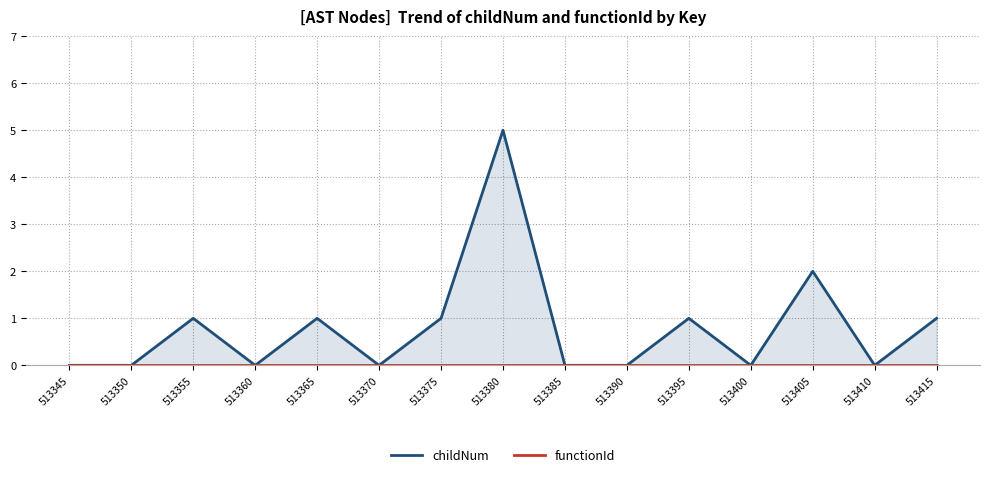

Does the chart have visible grid lines?

Yes